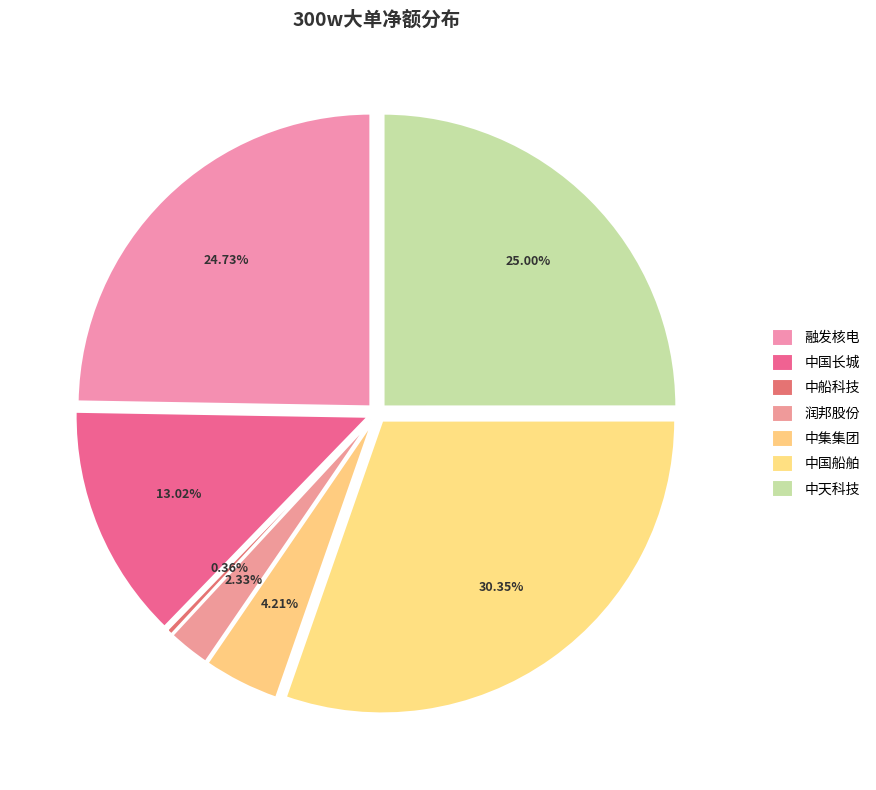

What is the largest slice in the pie chart?

中国船舶